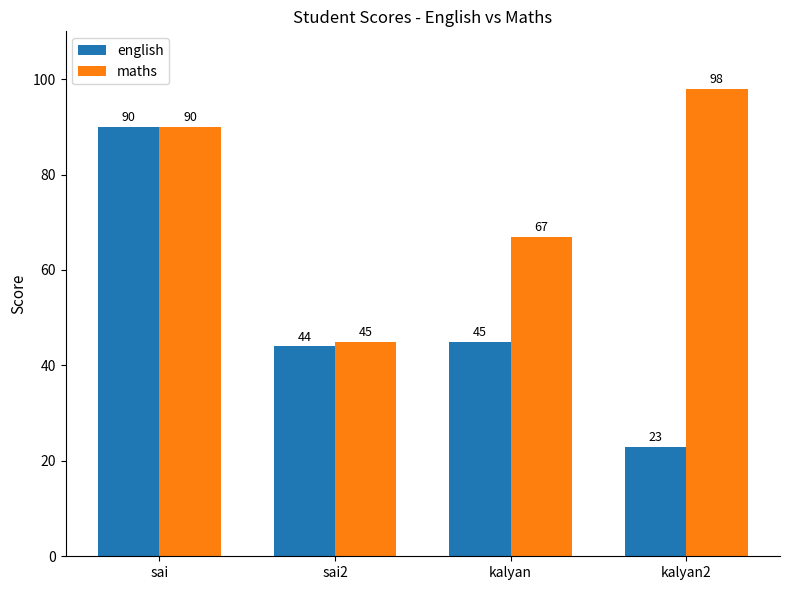

At how many categories does at least one series exceed 75?

2